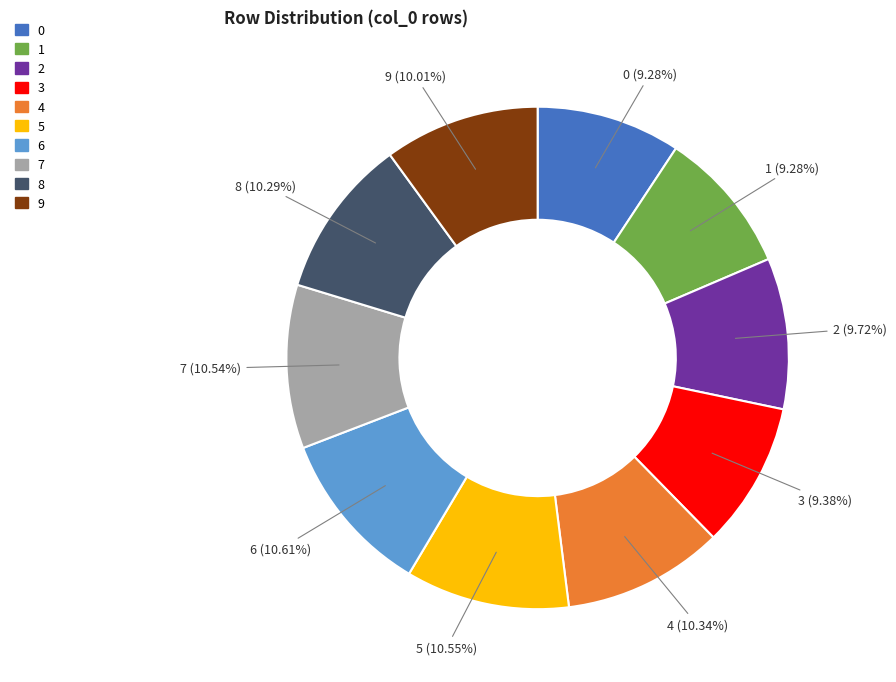

To the nearest percent, what percentage of the pie is 7?

11%